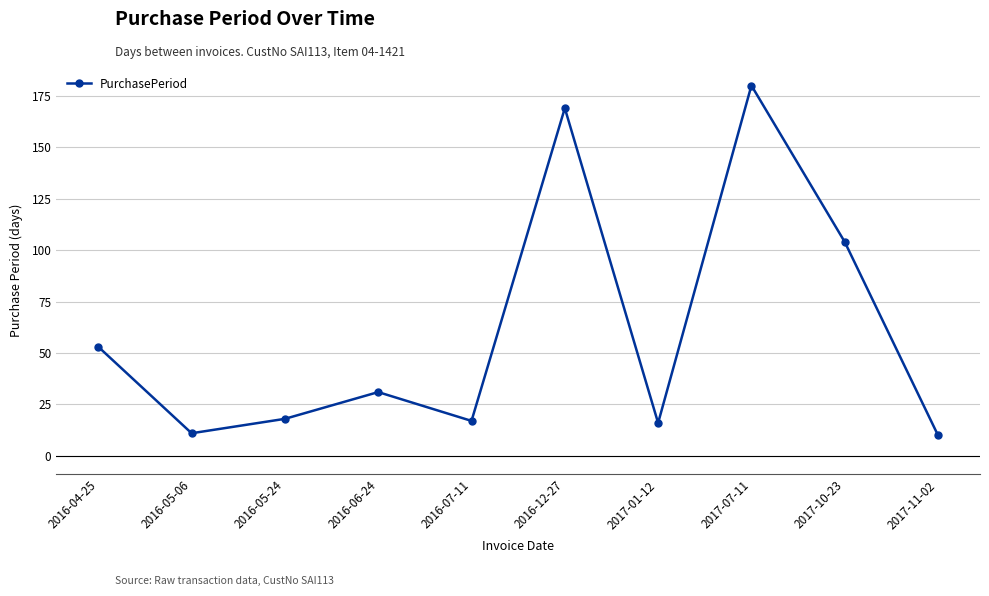

Where is the data nearest to the value 95?

2017-10-23